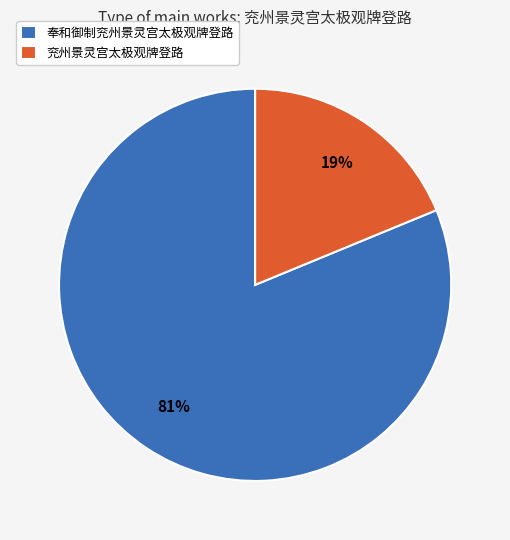

To the nearest percent, what is the average slice percentage?

50%